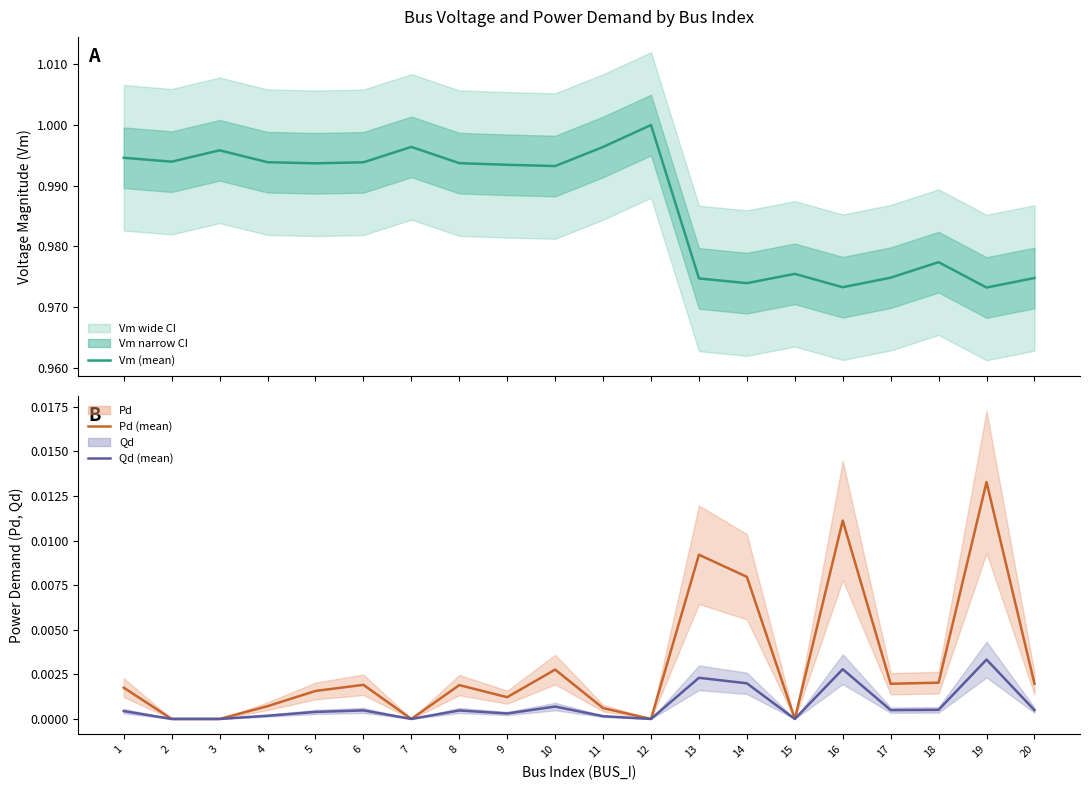

The Pd (mean) series shows 0.0 at 1. True or false?

False